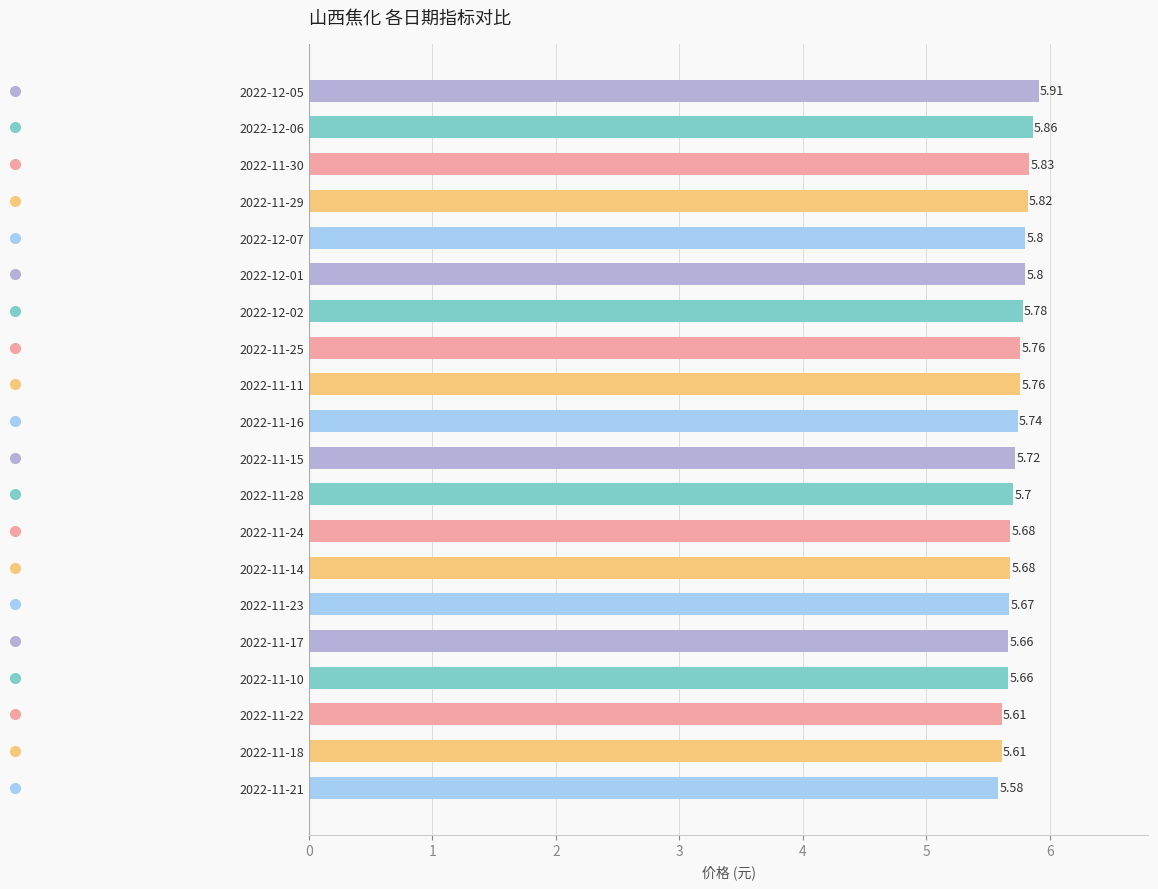

Between 2022-11-22 and 2022-12-05, which is larger?

2022-12-05